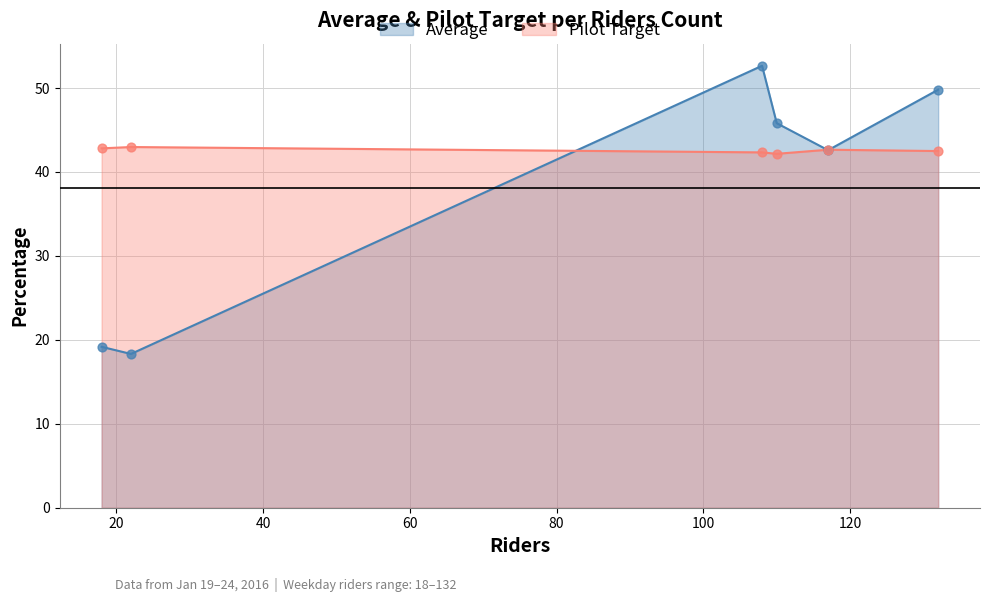

Which series has the largest total across all categories?

Pilot Target